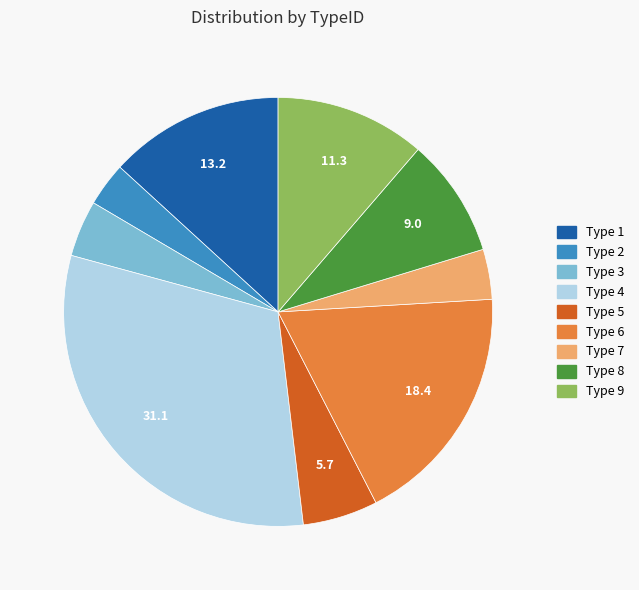

Does any single category account for the majority?

No